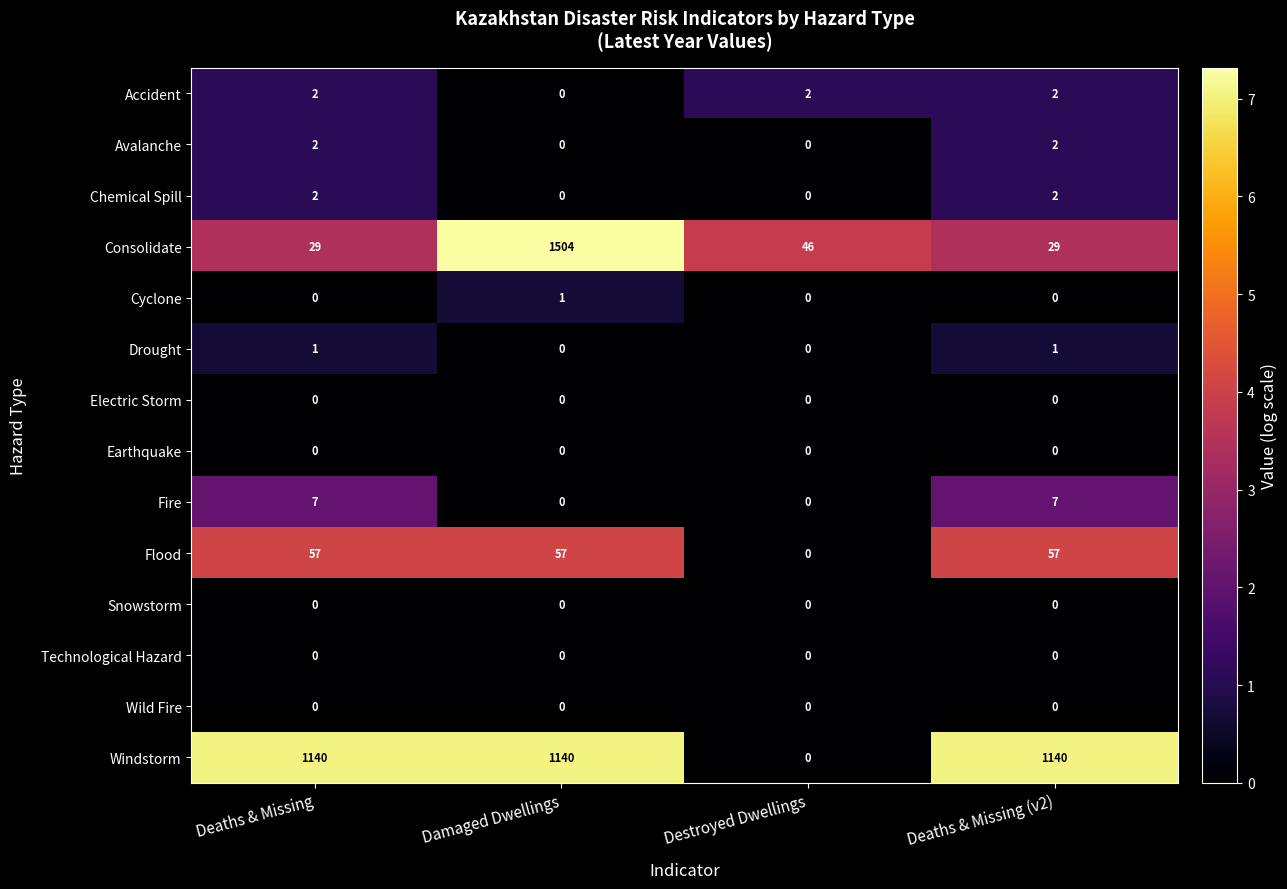

Which category has the highest value in the Cyclone series?

Damaged Dwellings